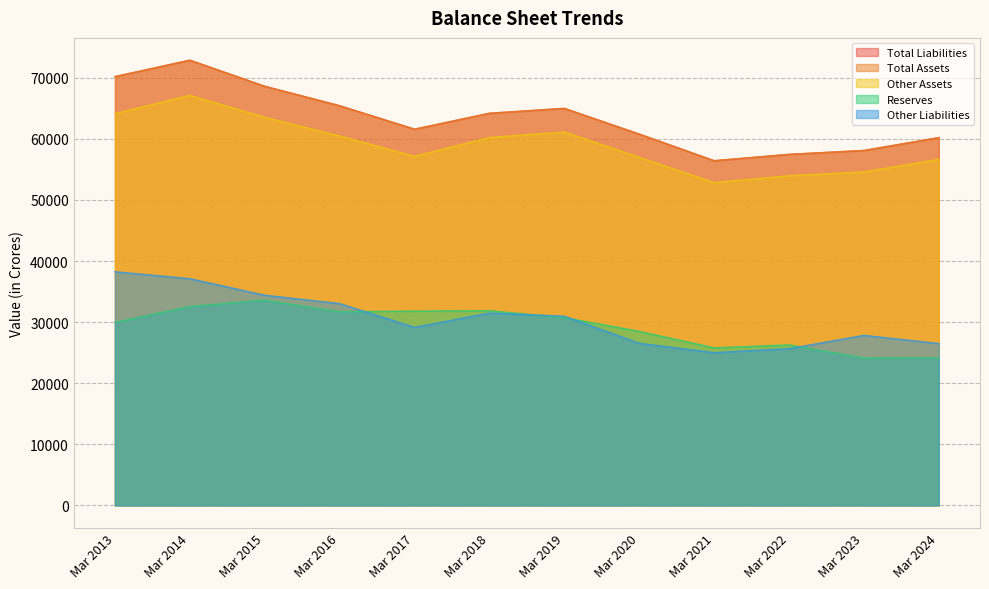

True or false: Total Liabilities and Other Liabilities cross at least once.

False